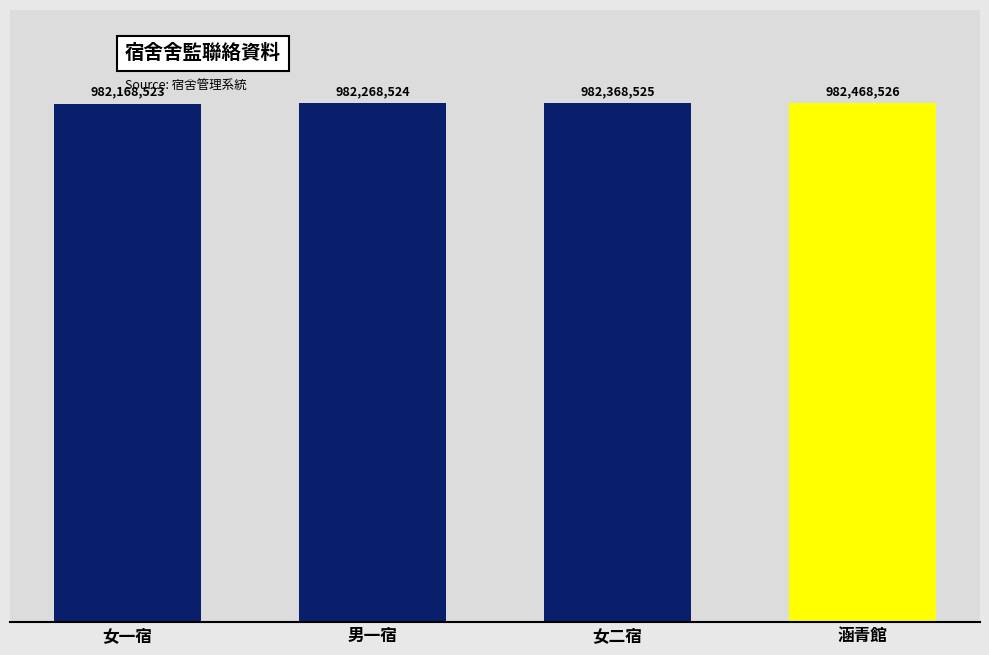

How many categories are shown in the chart?

4